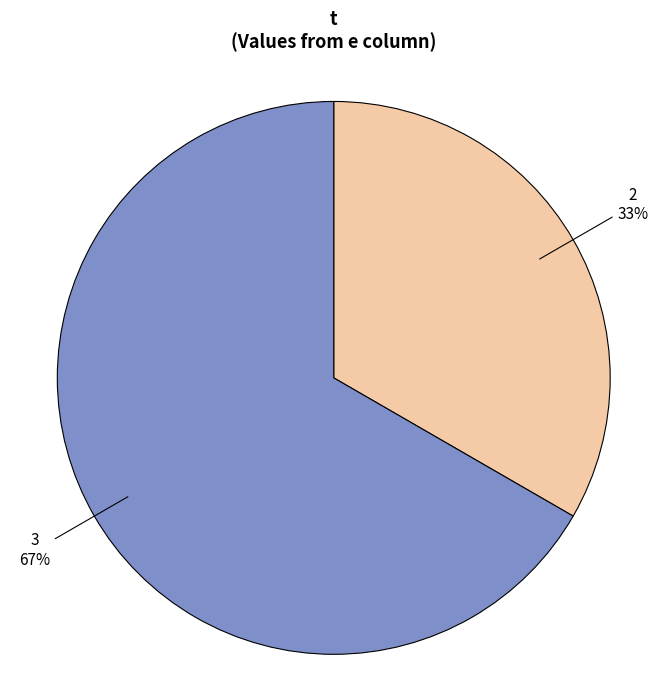

Do 2 and 3 together represent more than half of the pie?

Yes